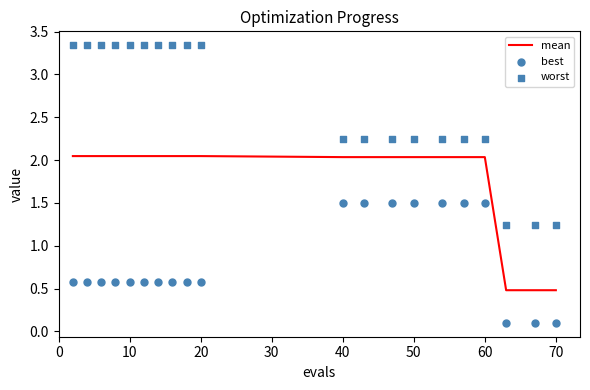

What are all the series names shown in the legend?

mean, best, worst